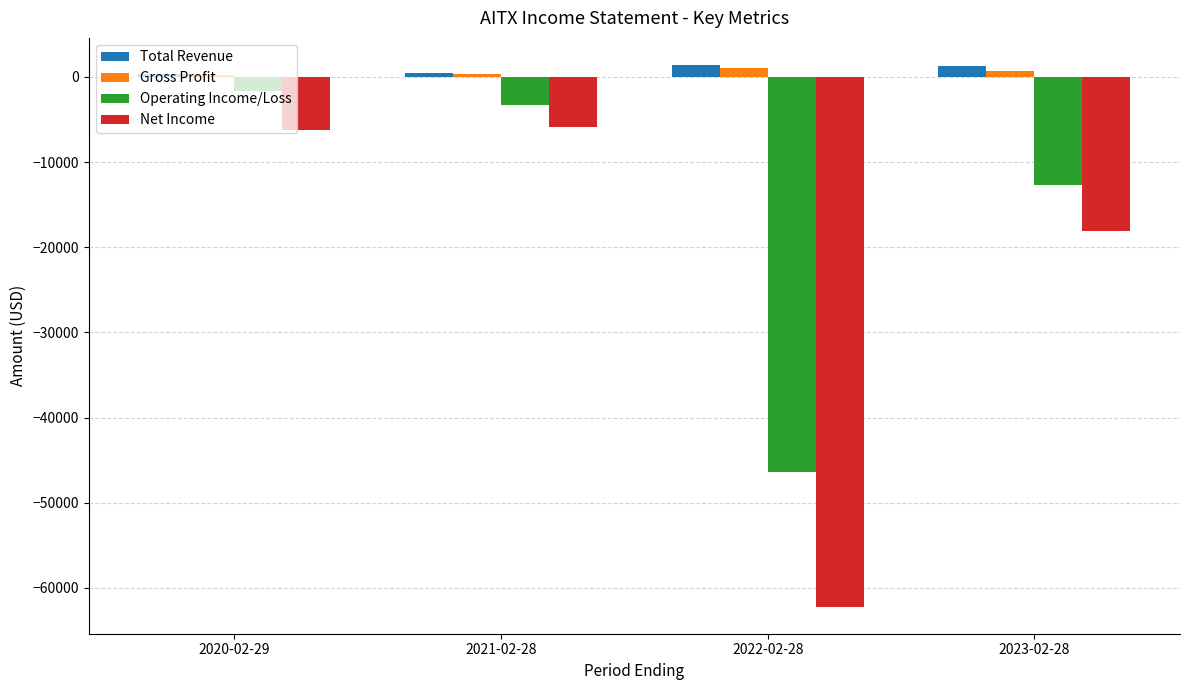

What is the sum of all Gross Profit values?

2200